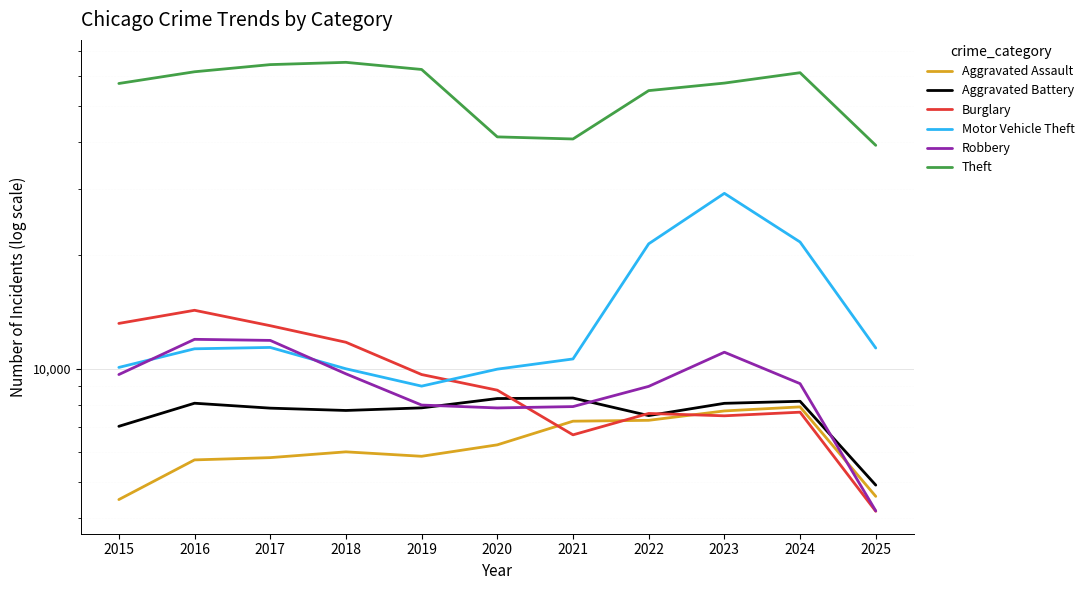

What is the value of the Aggravated Assault point at the 1st from the left?

4480